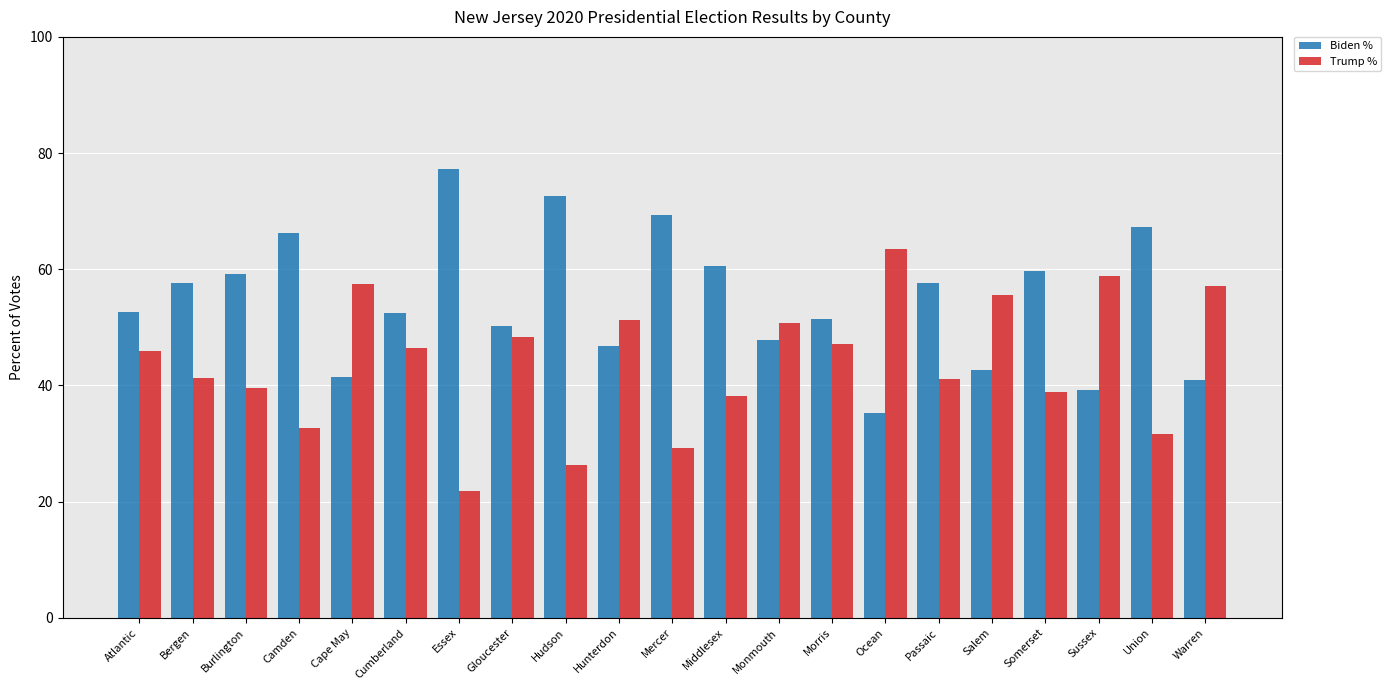

List the series in order of their overall mean, lowest first.

Trump %, Biden %